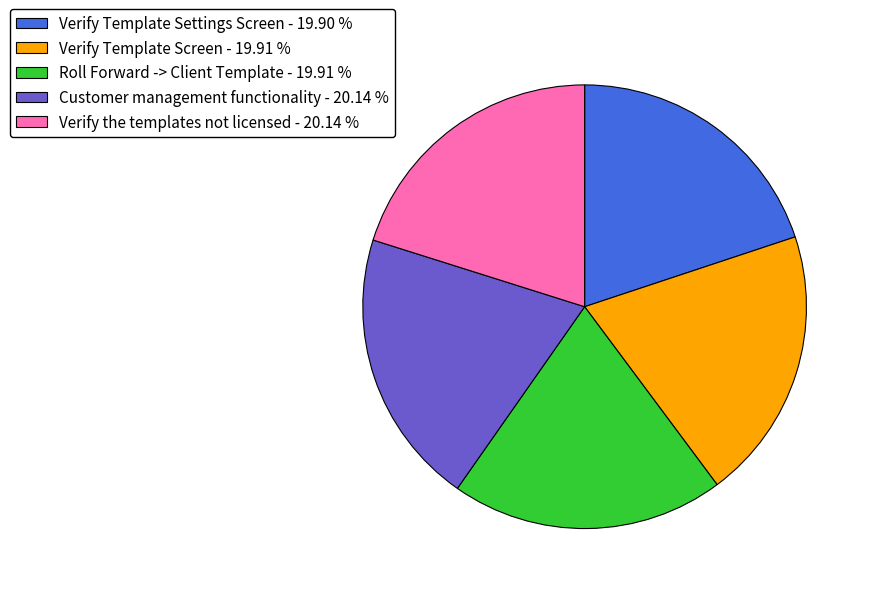

Is the sum of Verify the templates not licensed - 20.14 % and Customer management functionality - 20.14 % greater than half?

No